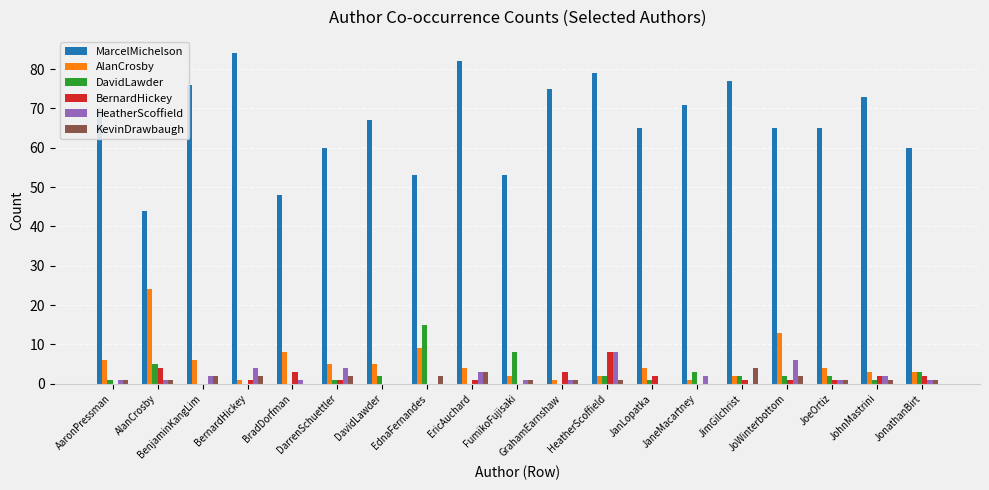

What is the sum of all KevinDrawbaugh values?

25